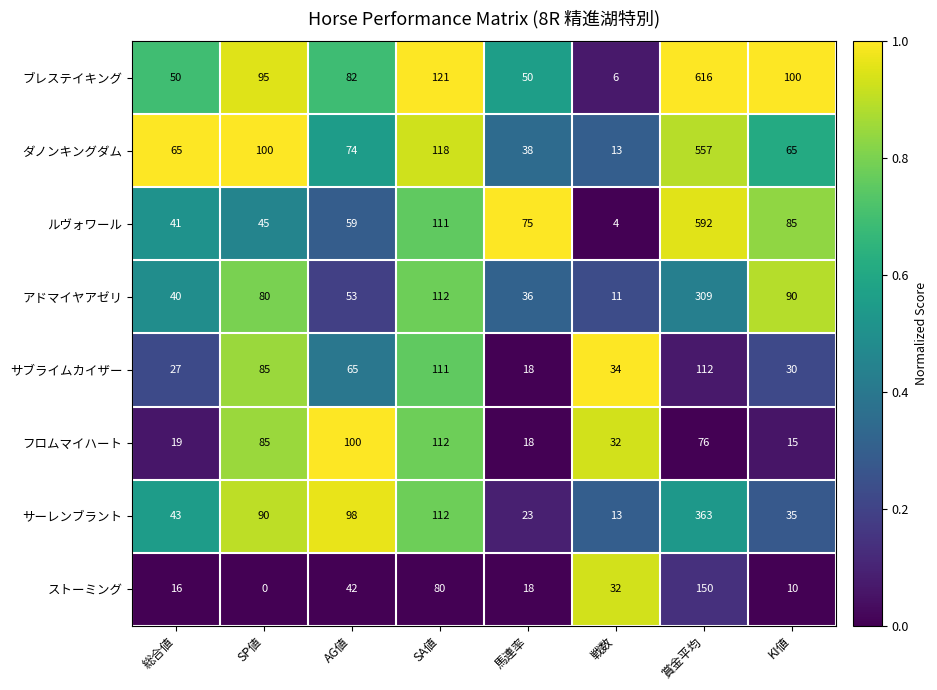

True or false: サーレンブラント has a value of 23 at 馬連率.

True